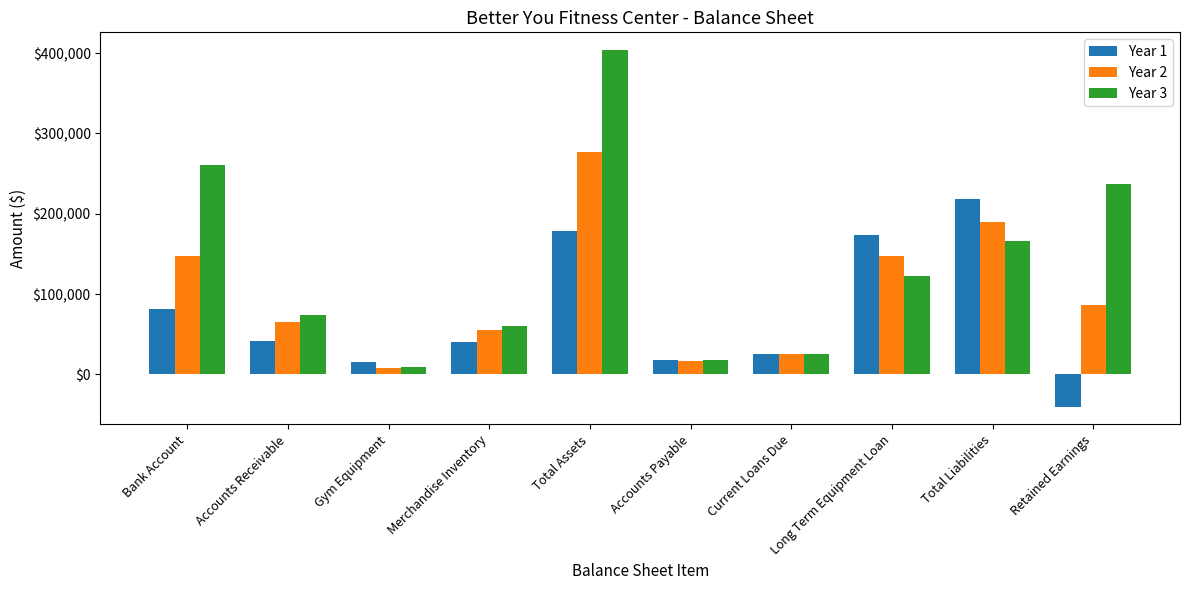

What is the difference between the maximum and minimum values in the Year 2 series?

268574